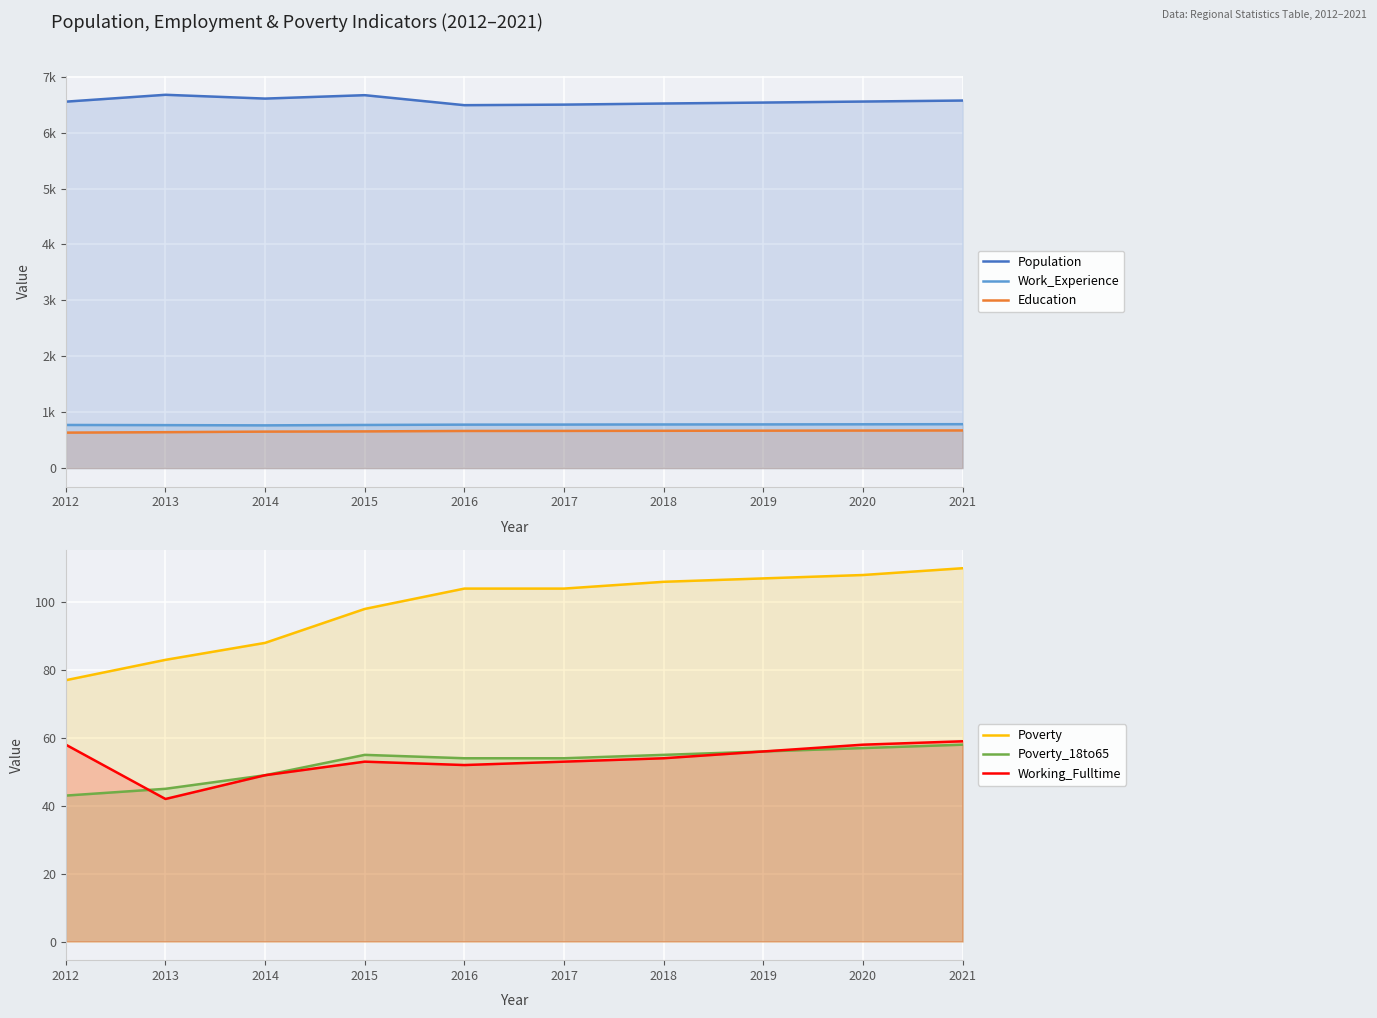

Which series has the largest total across all categories?

Population